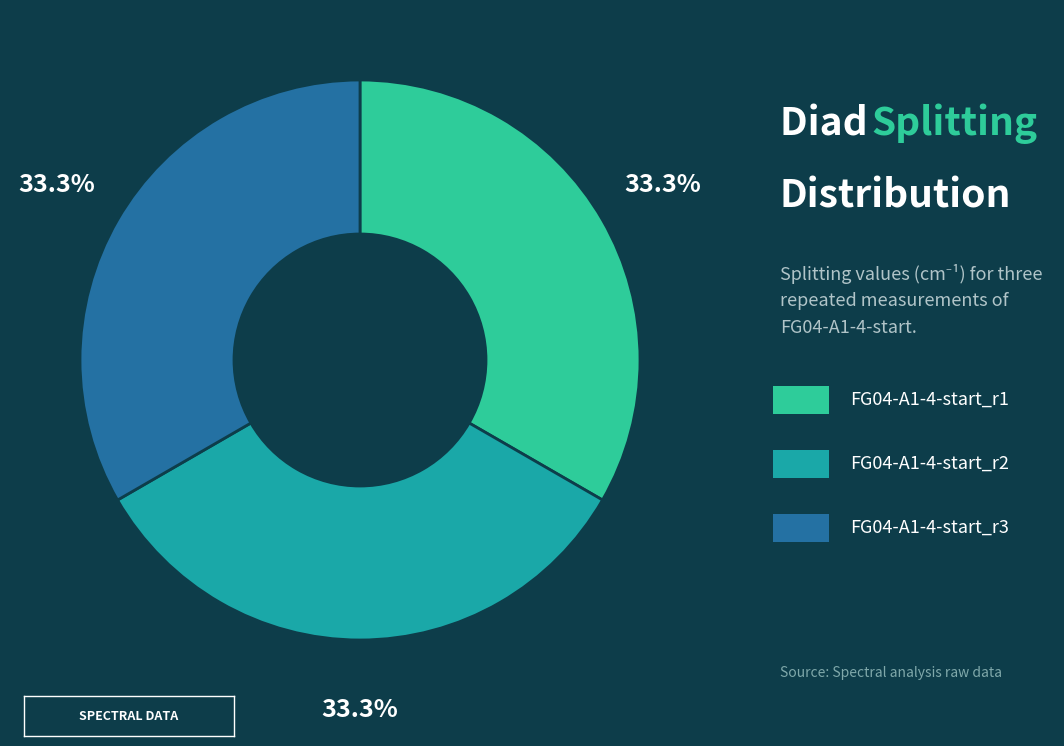

How many slices are in this pie chart?

3